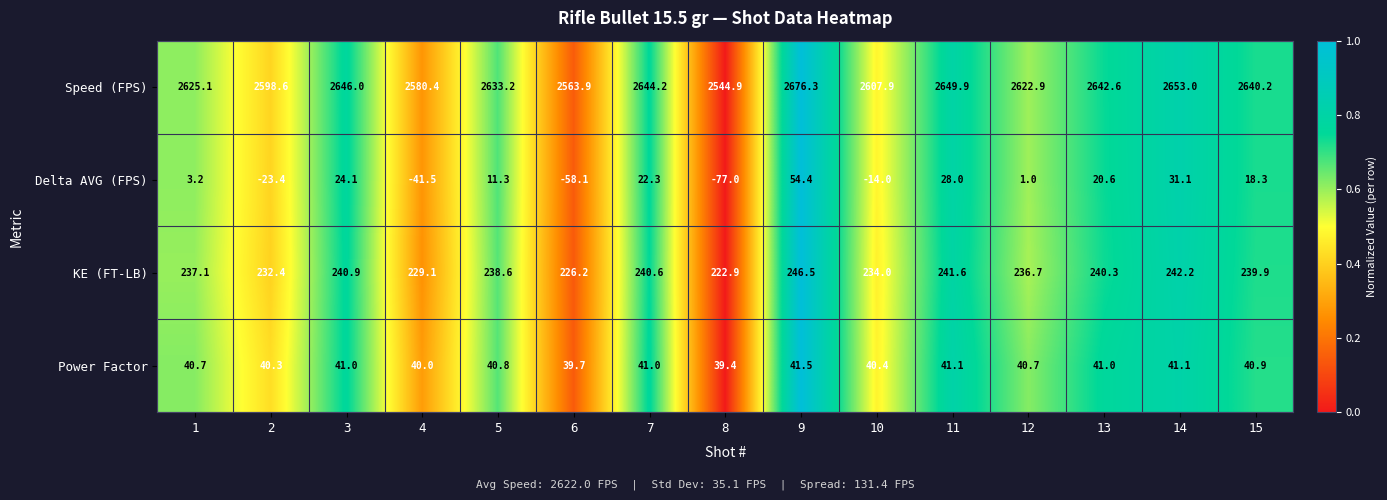

How many series are shown in this chart?

4